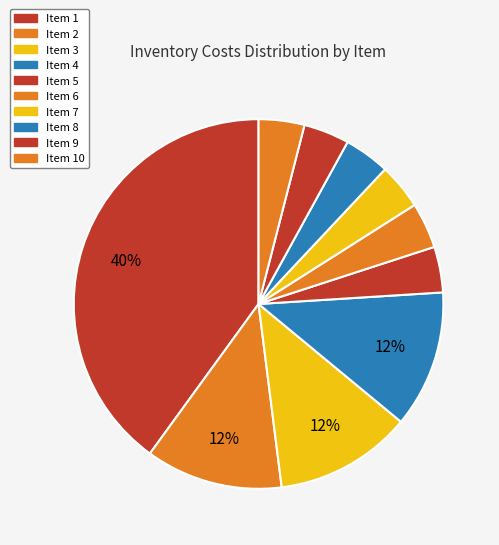

Which category has the biggest portion of the pie?

Item 1